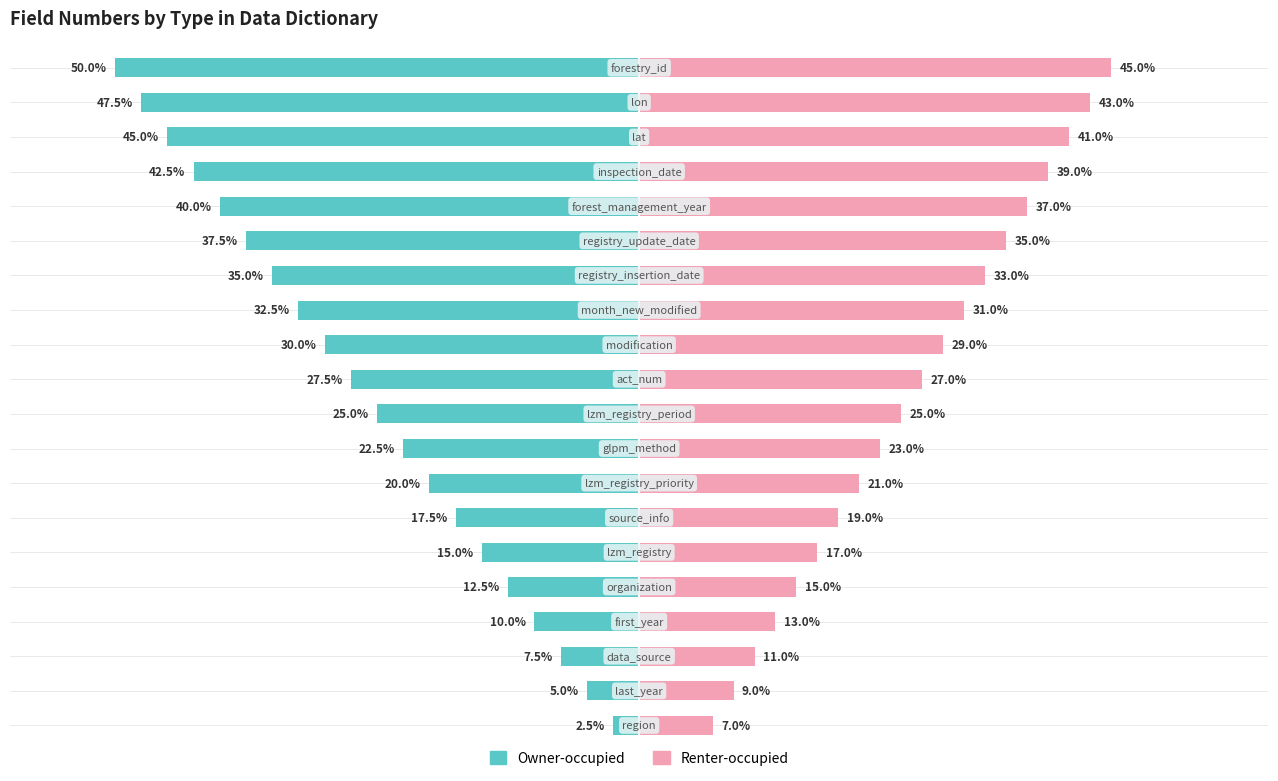

The value of Renter-occupied at 2 is 11.0. True or false?

True